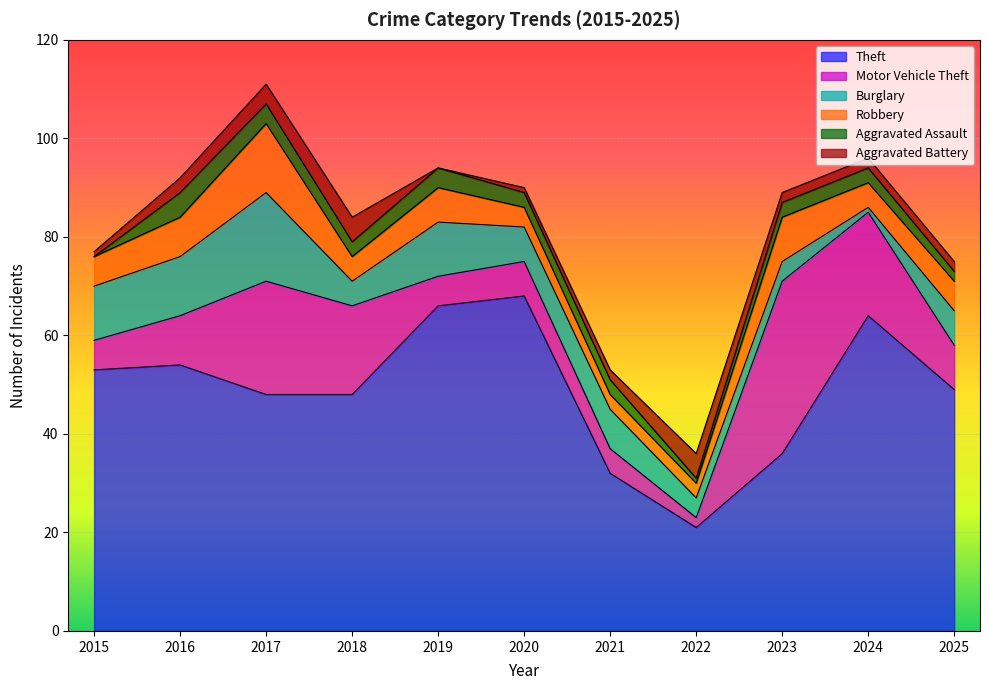

Rank the categories by Aggravated Assault value from highest to lowest.

2016, 2017, 2019, 2018, 2020, 2021, 2023, 2024, 2025, 2022, 2015